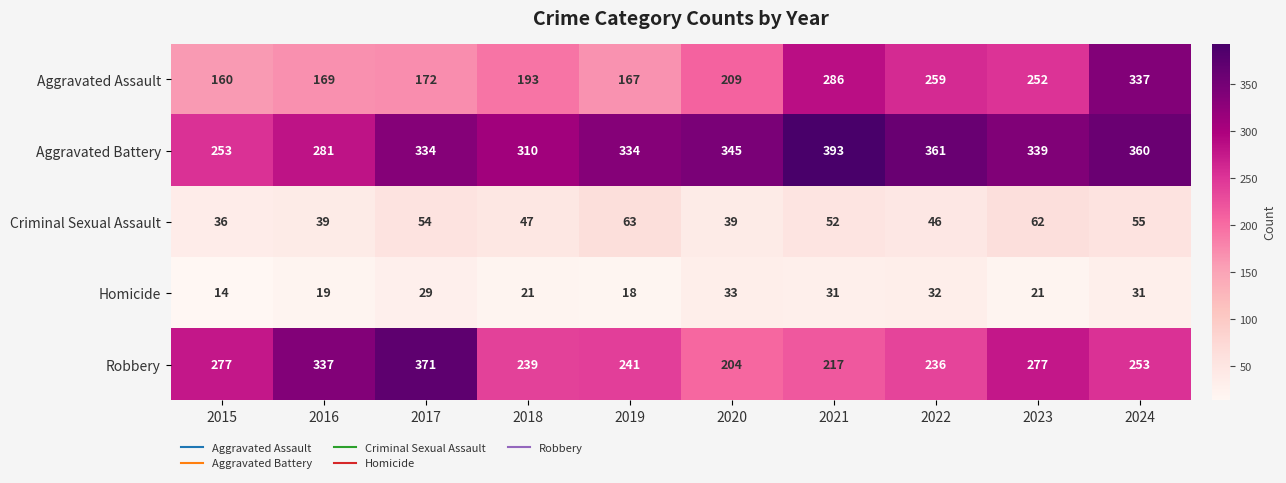

What is the approximate value of Homicide at 2023?

21